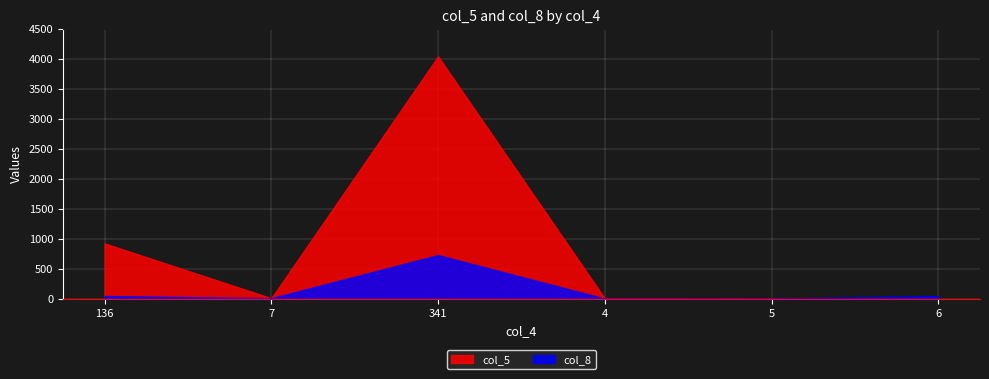

At which label is col_5 closest to 2025?

136